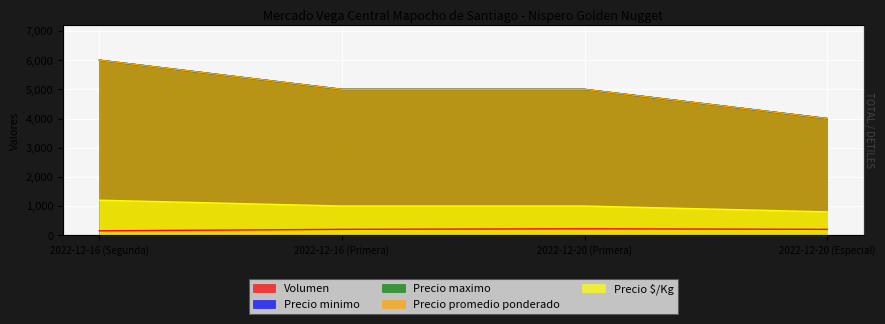

True or false: Volumen and Precio maximo cross at least once.

False